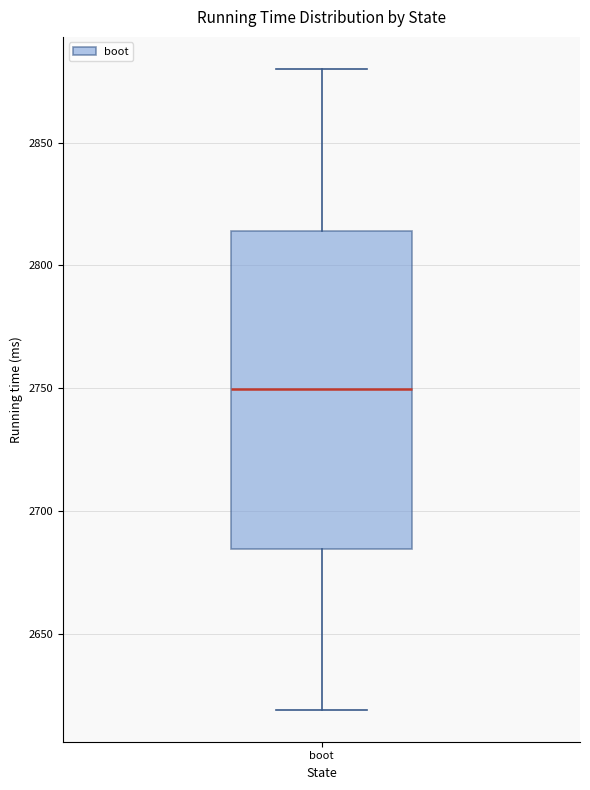

Read this box plot against the y-axis: the position of the median line, the range covered by the box, and the ends of both whiskers. The values are not printed on the chart, so give them approximately, as read against the axis.

median 2750, box 2685 to 2815, whiskers 2620 to 2880